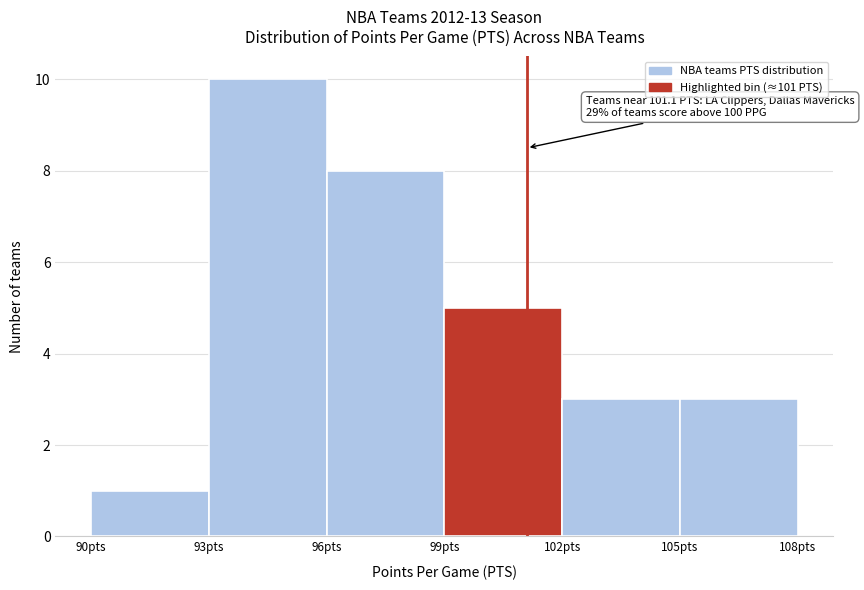

Over which range of the x-axis is the bar tallest?

93 to 96